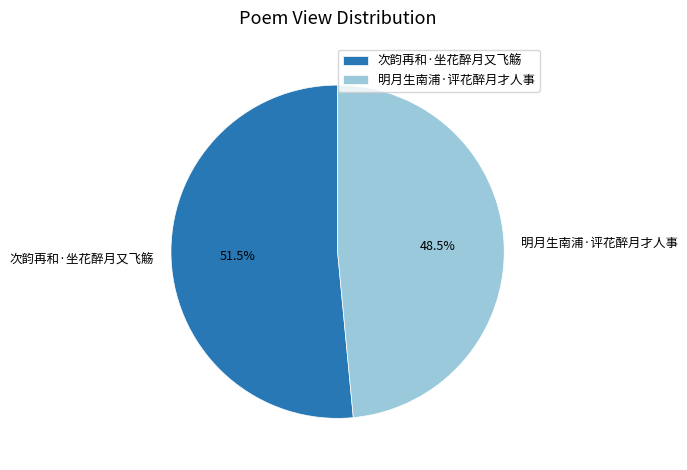

Count the number of slices in the pie.

2